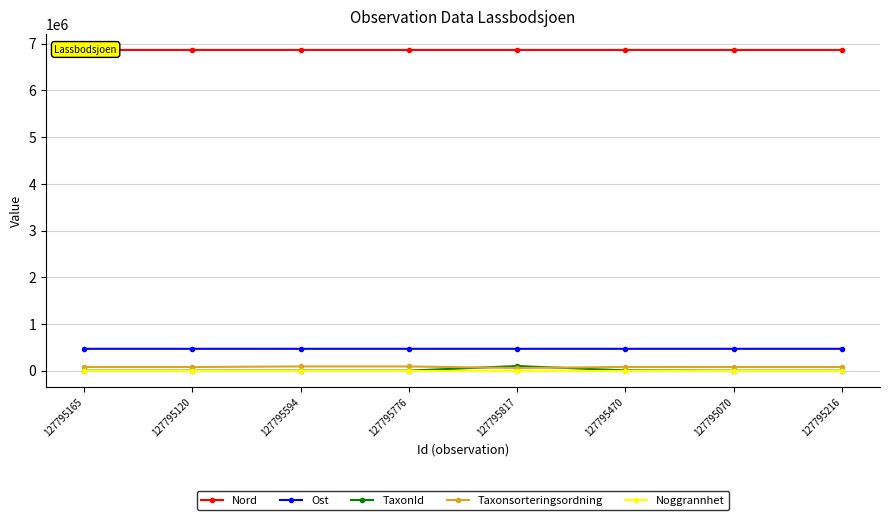

True or false: Nord and Taxonsorteringsordning cross at least once.

False